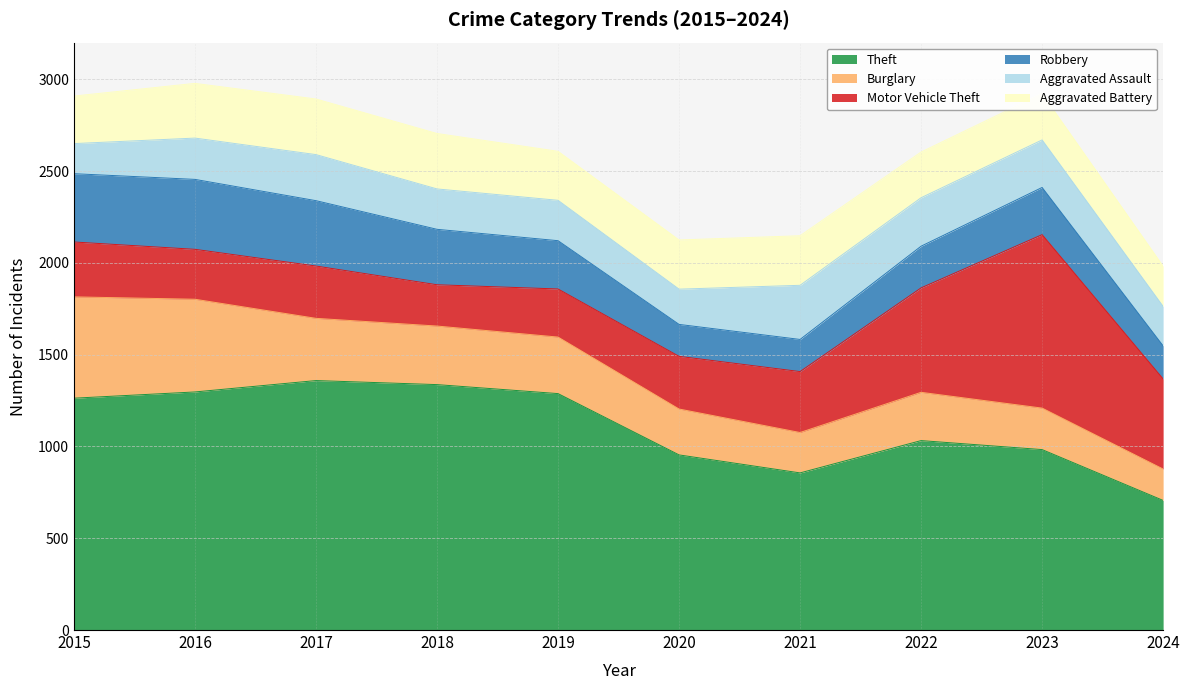

What is the difference between the Aggravated Assault values at 2024 and 2023?

44